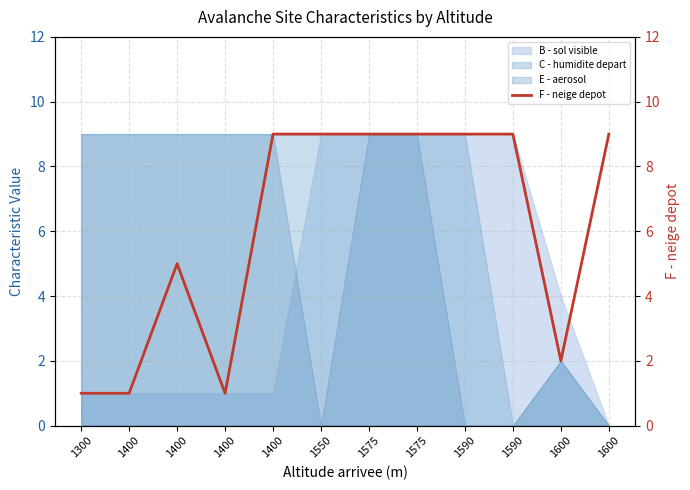

Read the value at 1300.

1